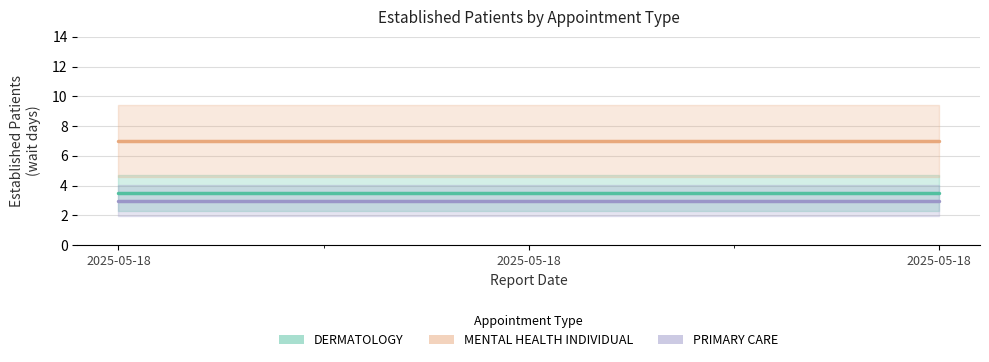

Rank the series at 2025-05-18 from lowest to highest value.

PRIMARY CARE, DERMATOLOGY, MENTAL HEALTH INDIVIDUAL